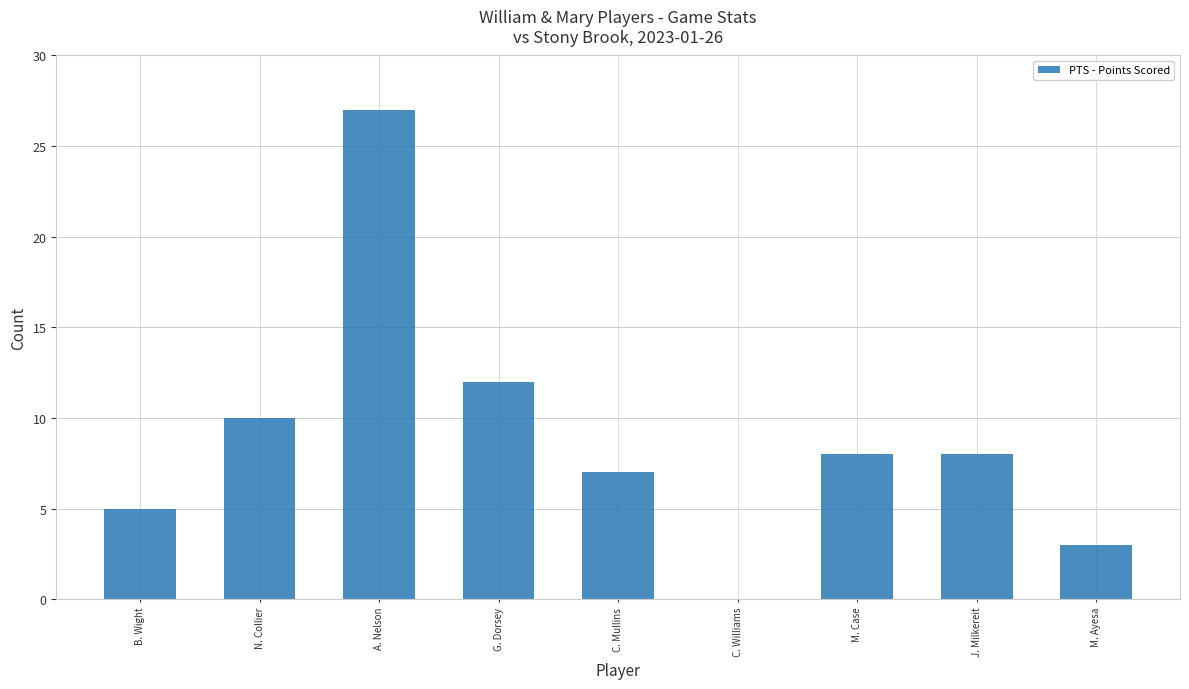

Approximately how many times larger is the value at B. Wight compared to N. Collier?

0.5